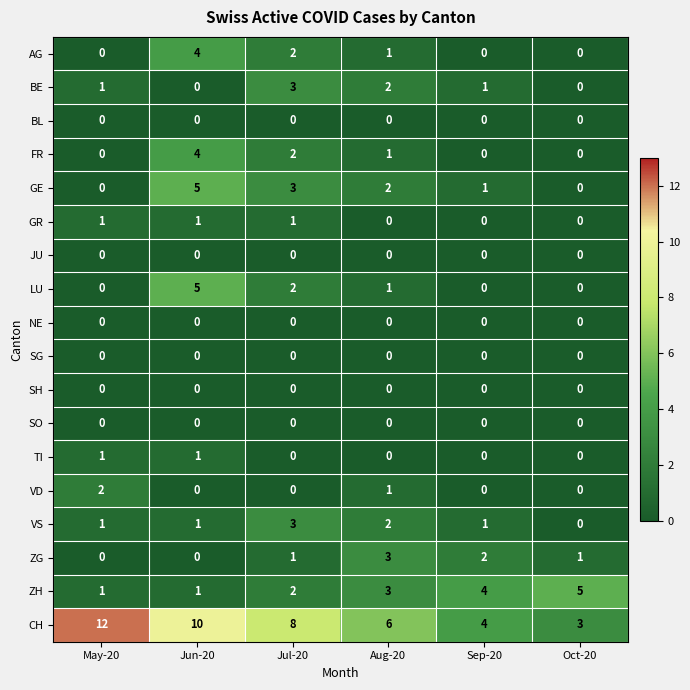

What is the difference between the highest and lowest values at Aug-20?

6